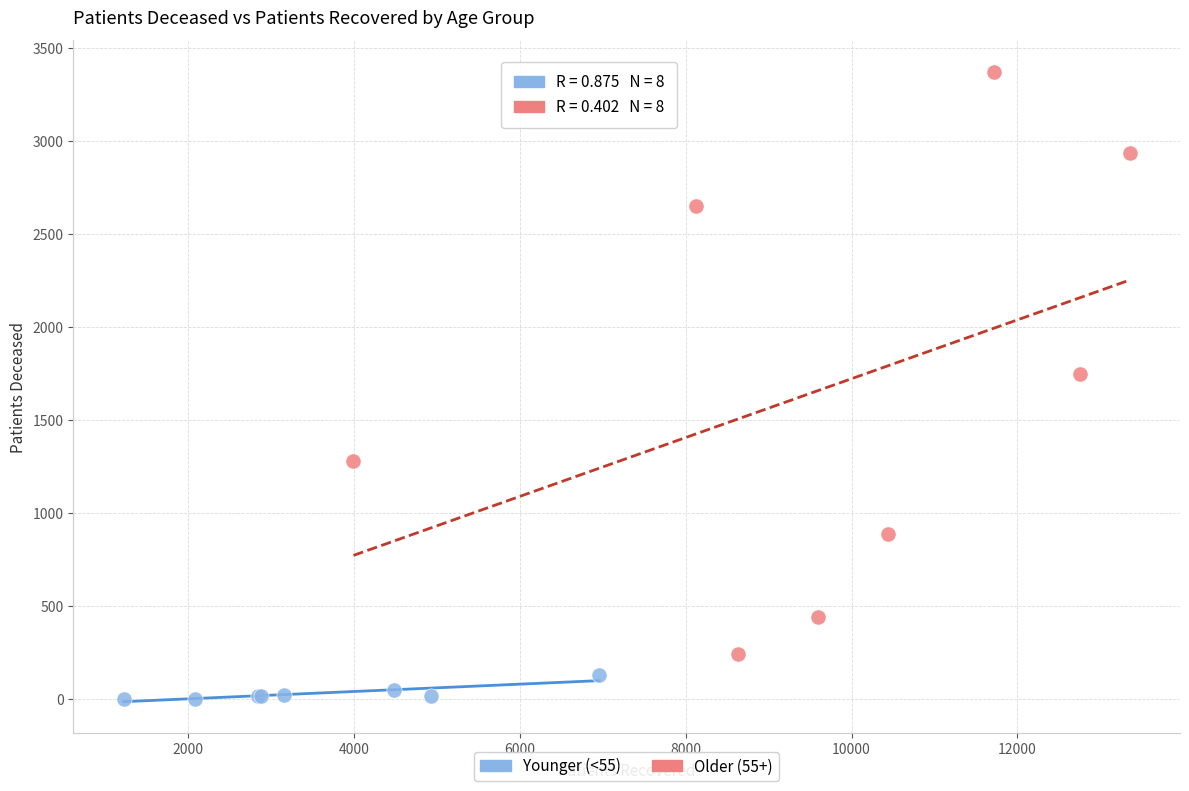

Which series contains the highest Y value?

Older (55+)